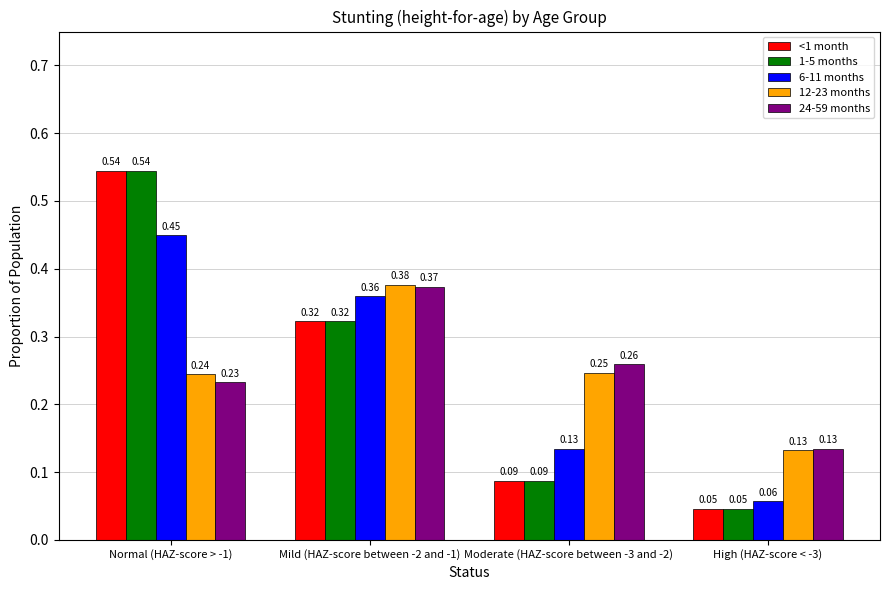

What is the sum of all <1 month values?

1.0